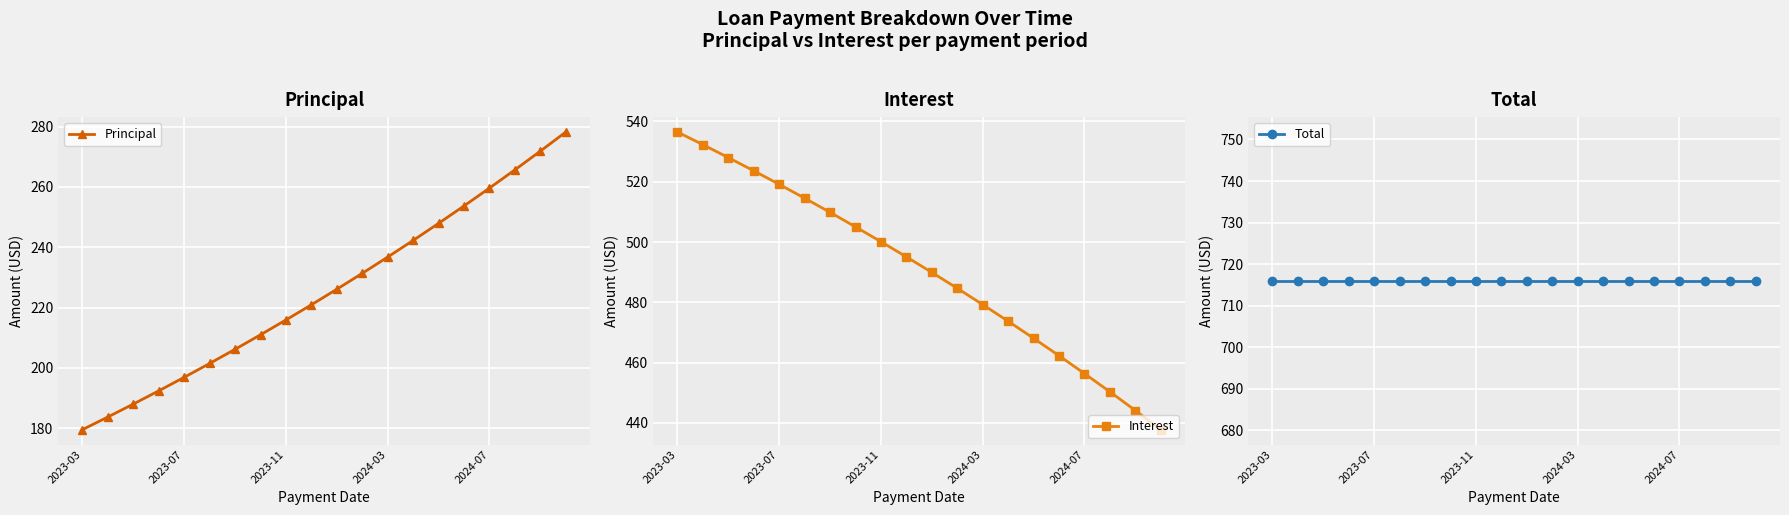

What is the value of the Interest point at the 7th from the left?

509.8